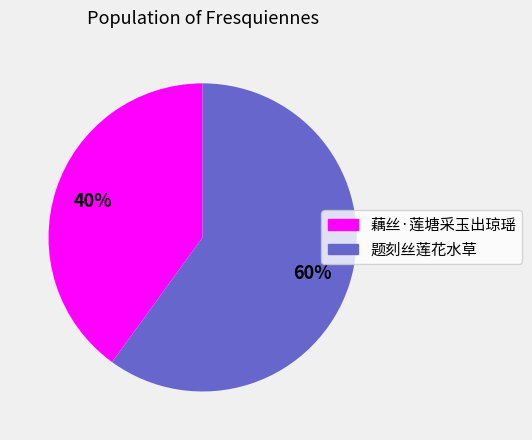

To the nearest percent, what portion does 题刻丝莲花水草 represent?

60%